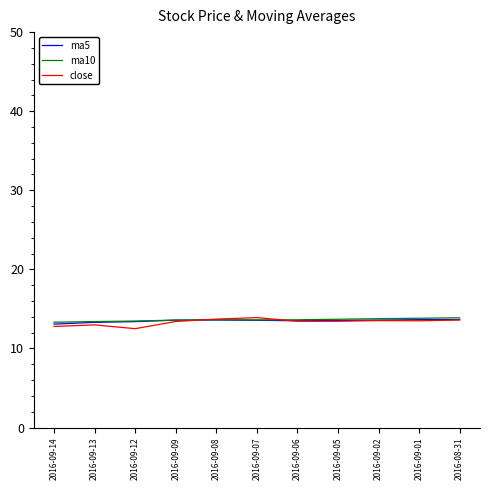

What is the minimum value shown in the chart?

12.5